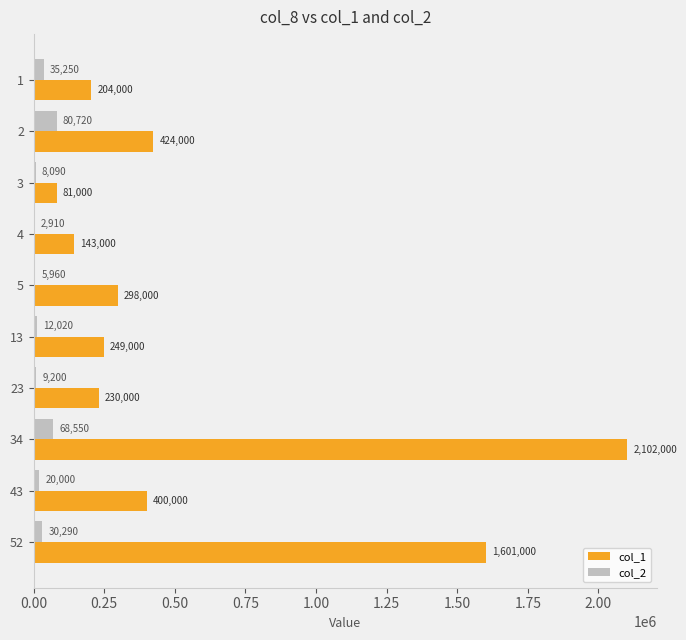

What is the sum of all col_2 values?

272990